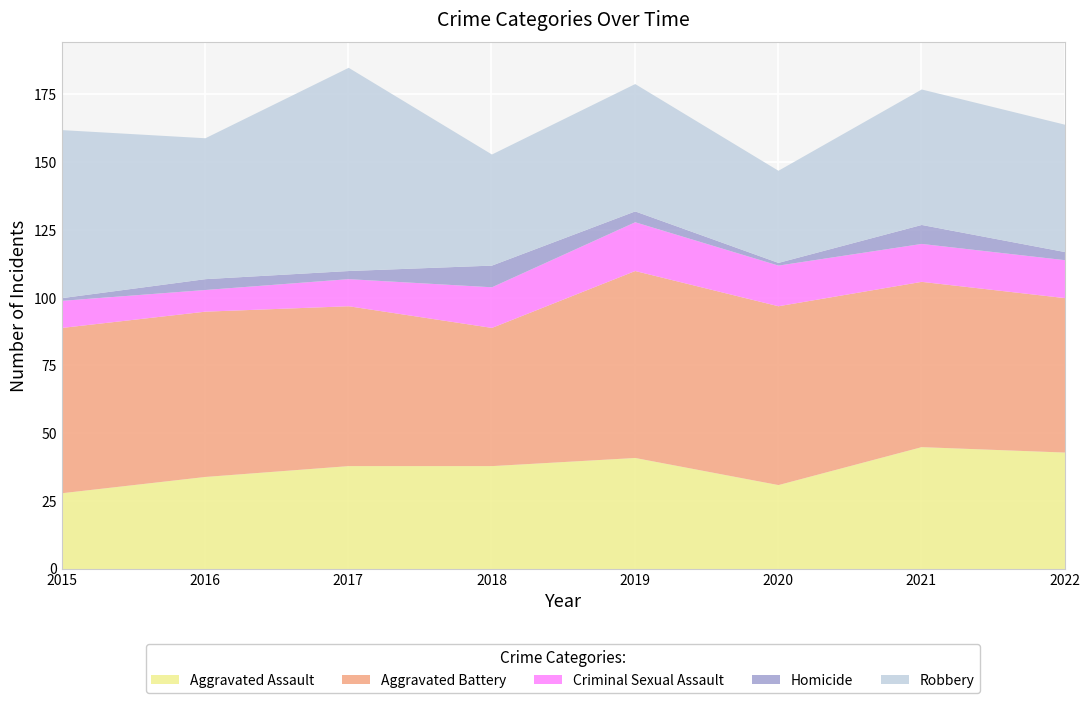

How many data points in Aggravated Assault are less than 38?

3